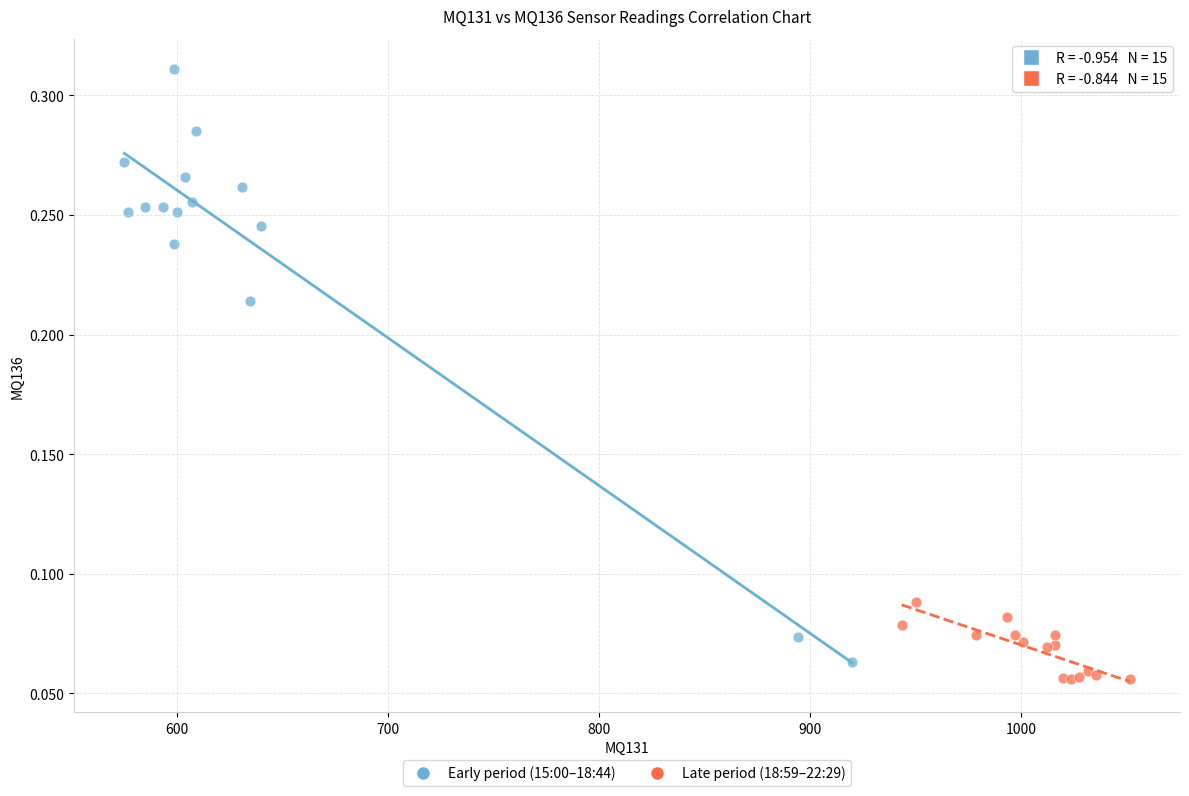

Which series reaches the maximum Y coordinate?

Early period (15:00–18:44)